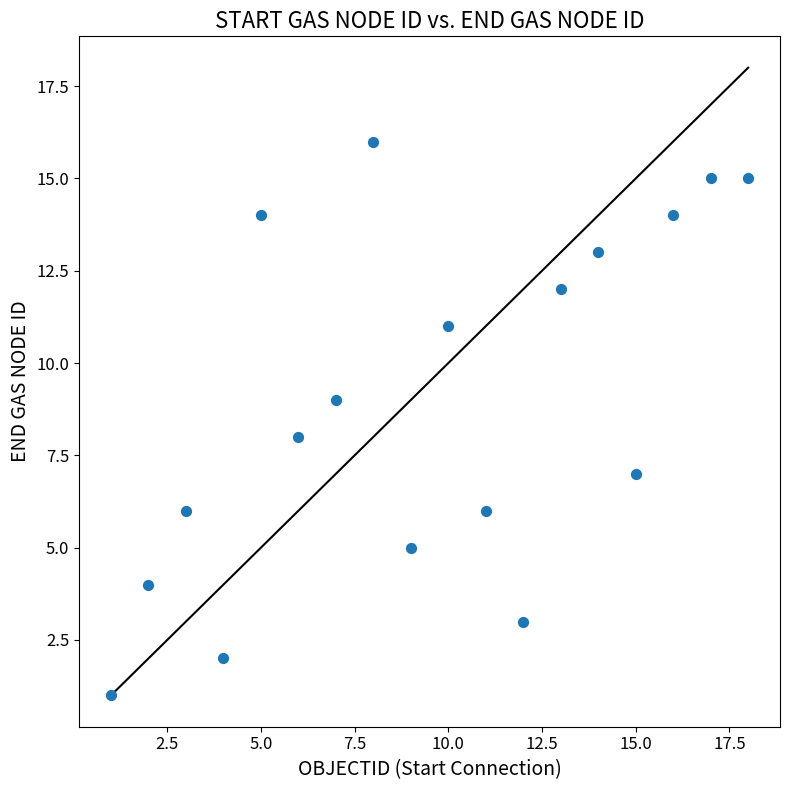

What is the range of X values (max minus min)?

17